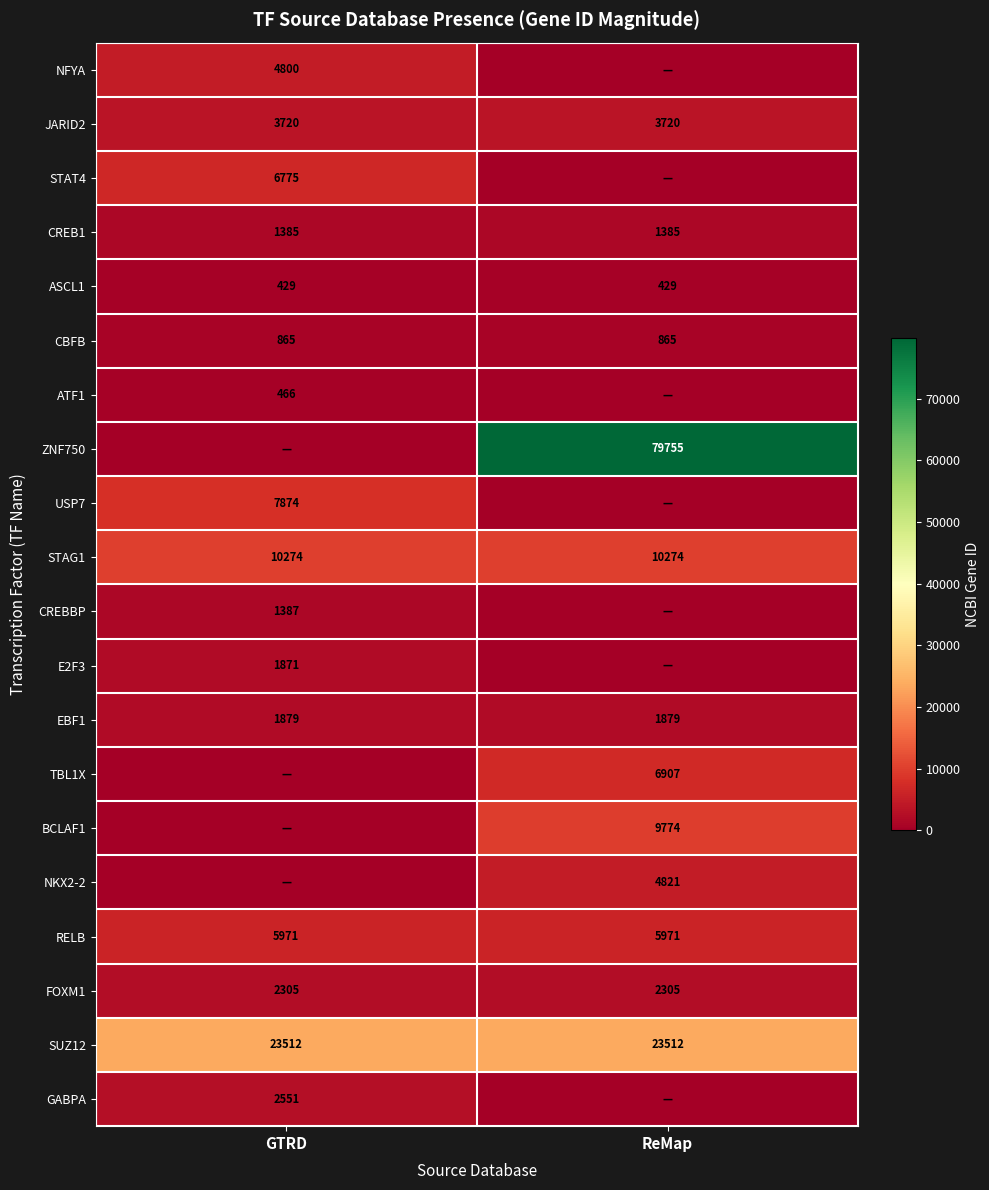

What is the spread (max minus min) of values at GTRD?

23512